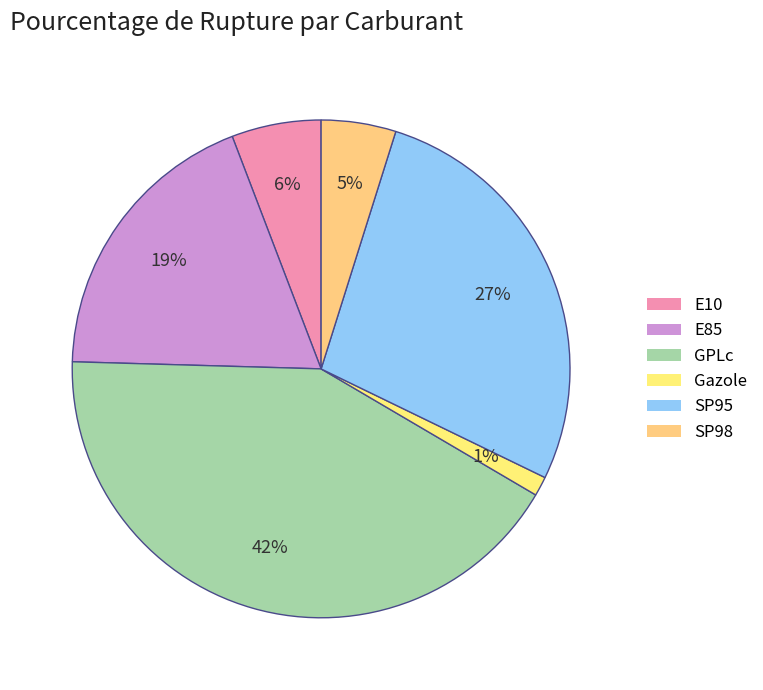

Does E85 represent more than half of the total?

No